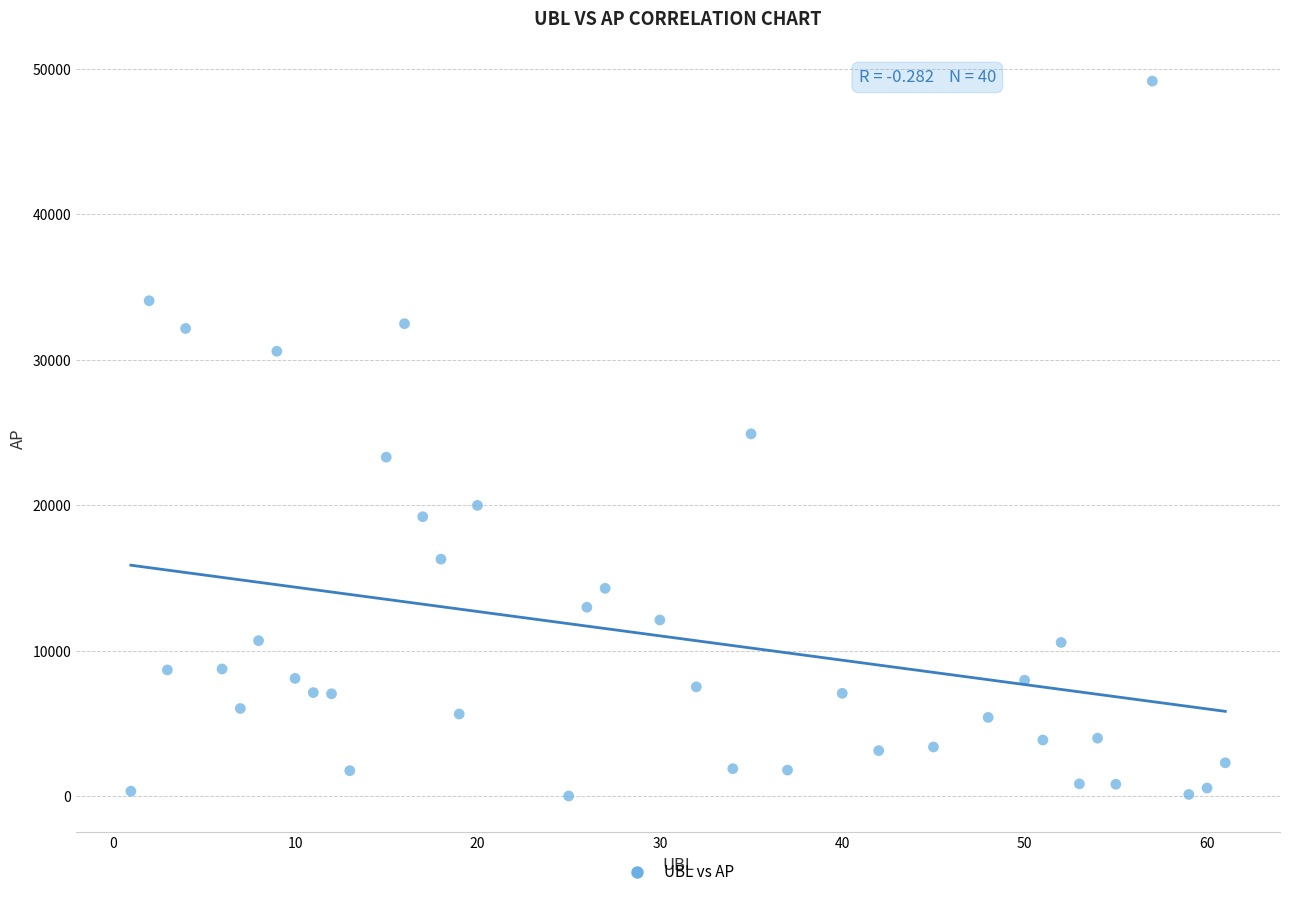

What is the range of Y values (max minus min)?

49175